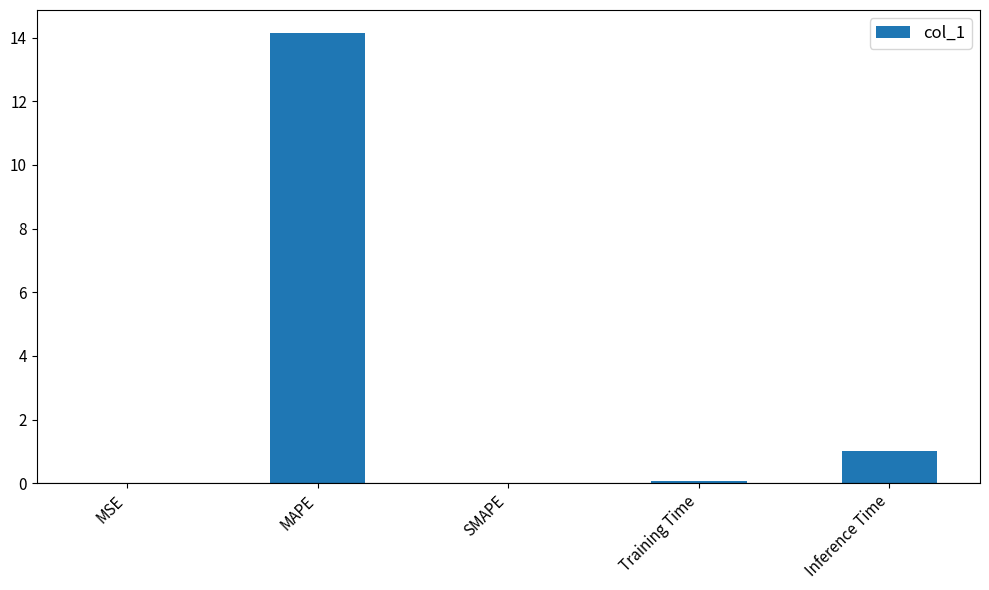

At which category does the chart reach its peak across all series?

MAPE